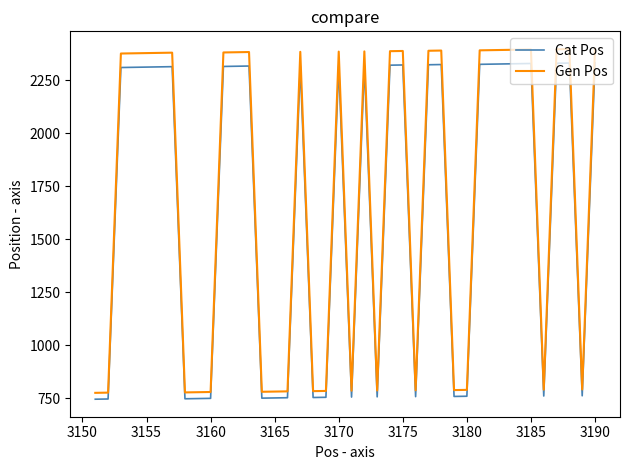

What is the lowest value of the Gen Pos series?

776